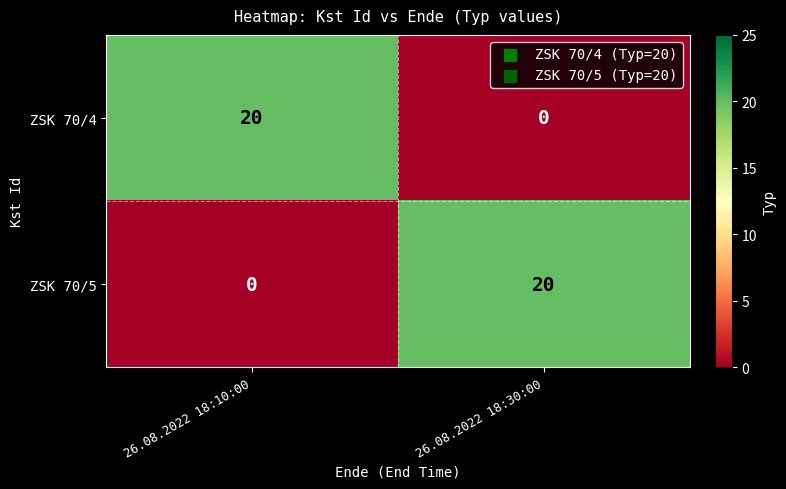

The ZSK 70/5 series shows -12 at 26.08.2022 18:10:00. True or false?

False